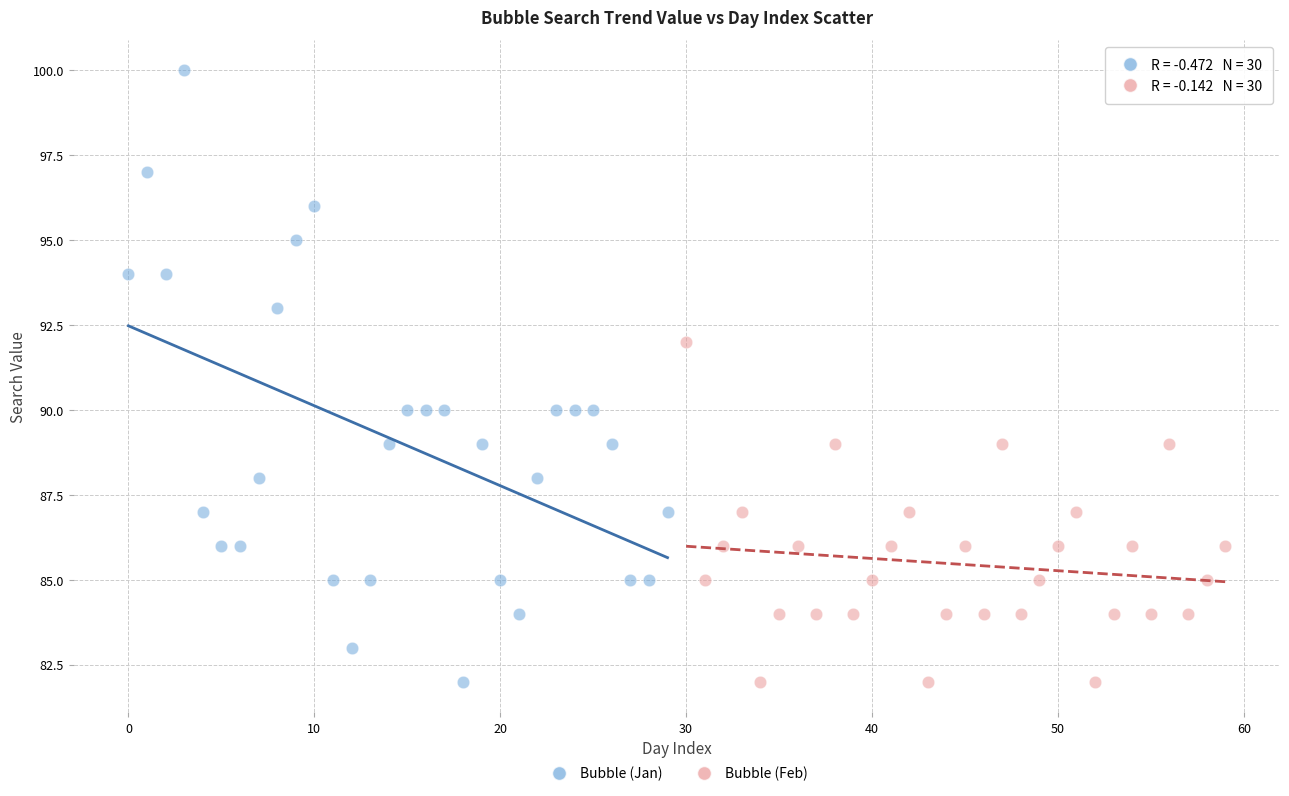

What are all the series names shown in the legend?

Bubble (Jan), Bubble (Feb)